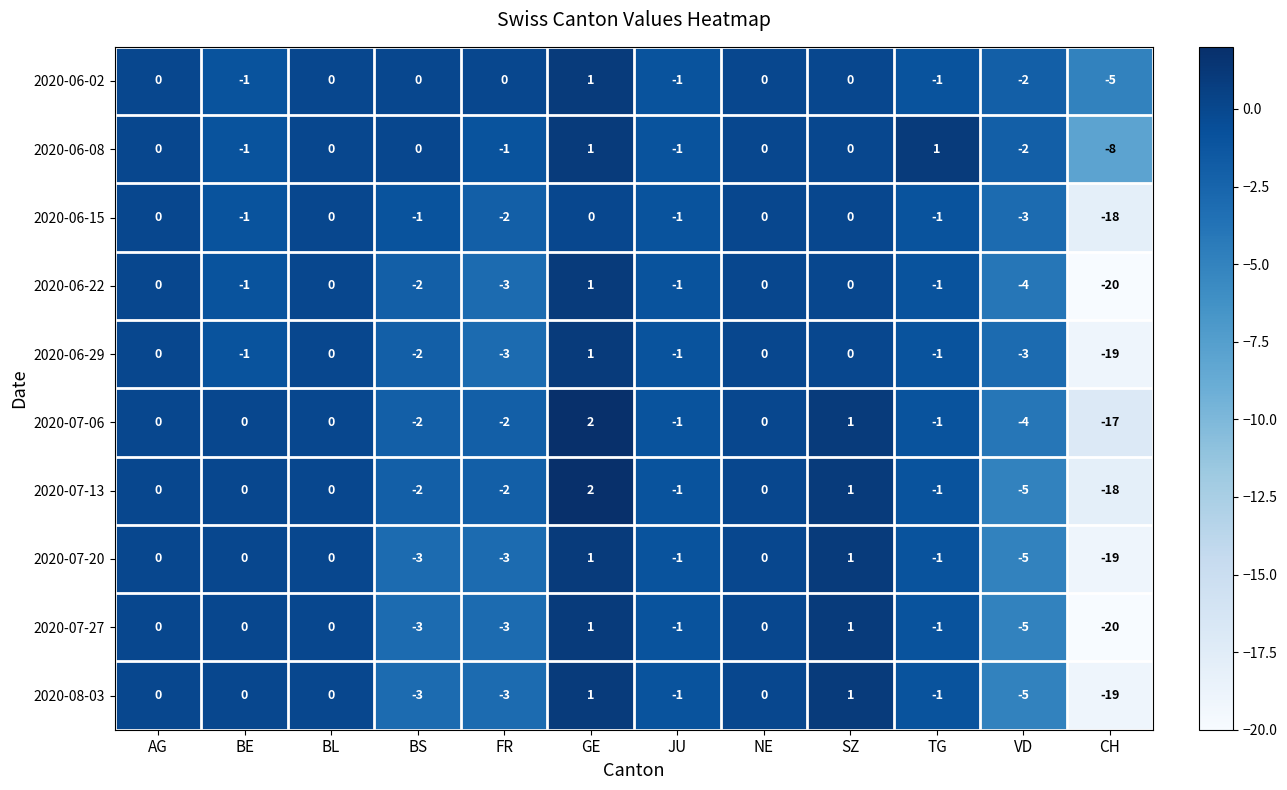

Is it true that 2020-06-15 equals 12 at AG?

False